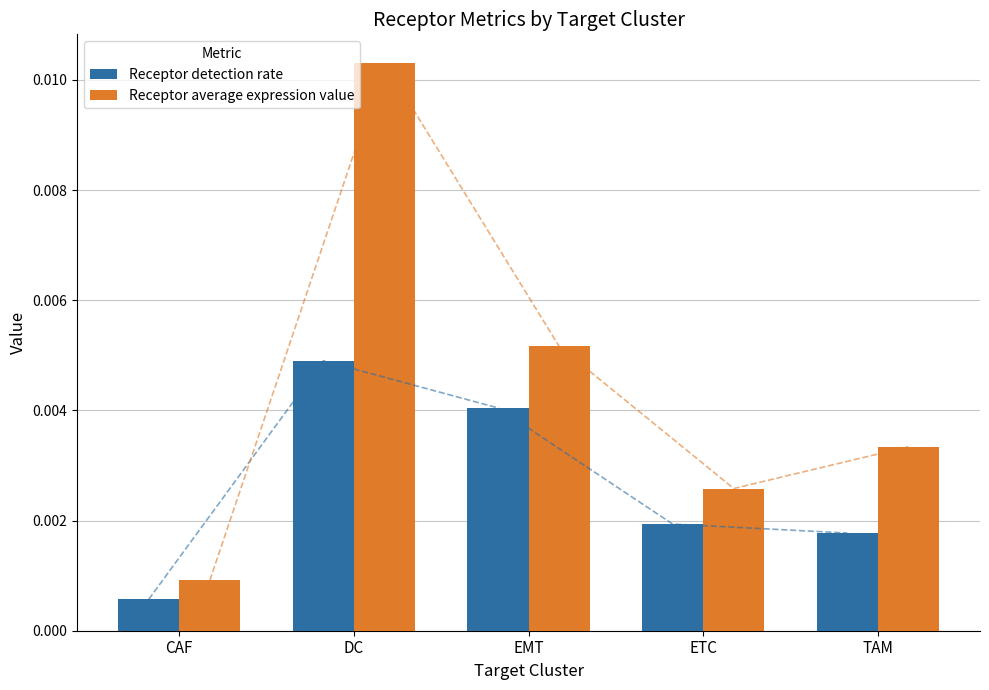

How many data points does each series have?

5